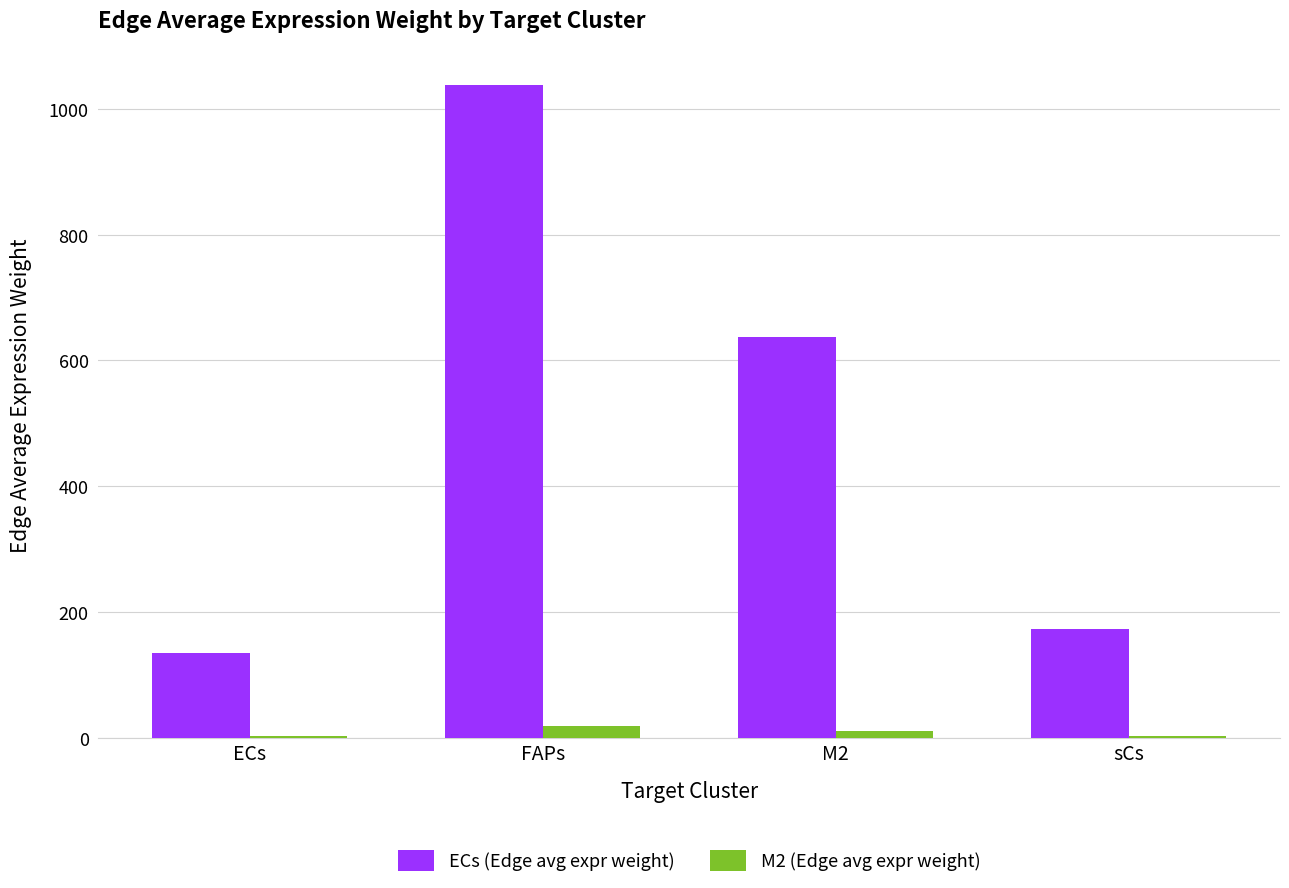

Count the number of categories in the chart.

4